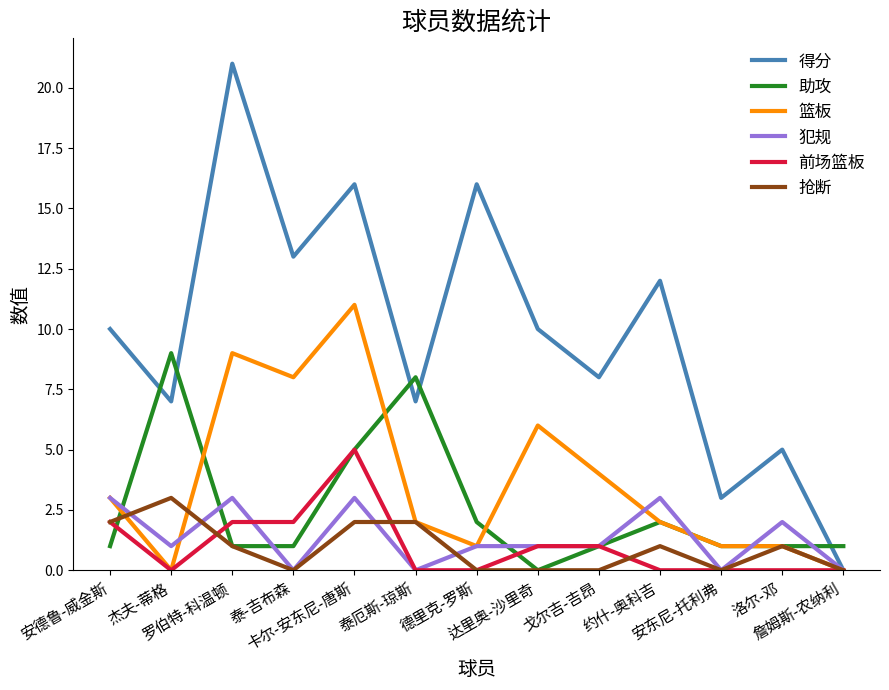

Is it true that 篮板 equals 0 at 詹姆斯-农纳利?

True